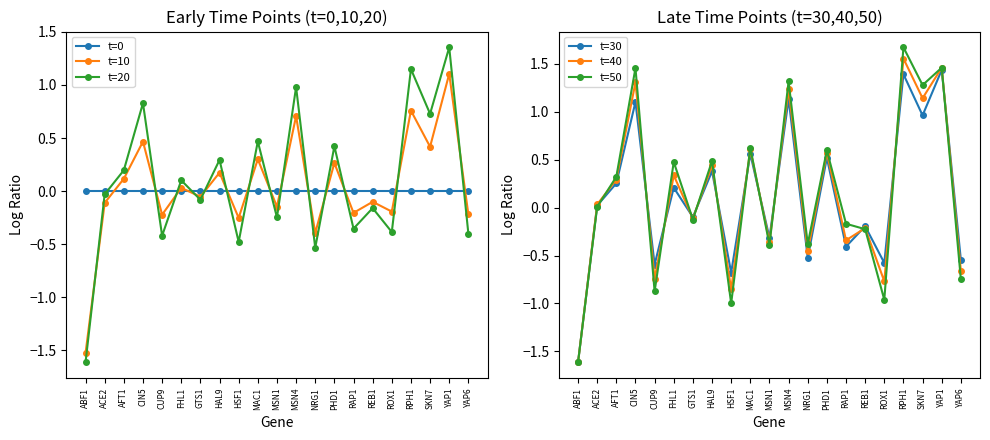

Reading right to left, what are all the values shown in this chart?

t=0: 0.0	0.0	0.0	0.0	0.0	0.0	0.0	0.0	0.0	0.0	0.0	0.0	0.0	0.0	0.0	0.0	0.0	0.0	0.0	0.0	0.0
t=10: -0.2	1.1	0.4	0.8	-0.2	-0.1	-0.2	0.3	-0.4	0.7	-0.1	0.3	-0.3	0.2	-0.1	0.0	-0.2	0.5	0.1	-0.1	-1.5
t=20: -0.4	1.4	0.7	1.1	-0.4	-0.2	-0.4	0.4	-0.5	1.0	-0.2	0.5	-0.5	0.3	-0.1	0.1	-0.4	0.8	0.2	-0.0	-1.6
t=30: -0.5	1.4	1.0	1.4	-0.6	-0.2	-0.4	0.5	-0.5	1.1	-0.3	0.6	-0.7	0.4	-0.1	0.2	-0.6	1.1	0.3	0.0	-1.6
t=40: -0.7	1.5	1.1	1.6	-0.8	-0.2	-0.3	0.6	-0.5	1.2	-0.4	0.6	-0.9	0.4	-0.1	0.3	-0.7	1.3	0.3	0.0	-1.6
t=50: -0.7	1.5	1.3	1.7	-1.0	-0.2	-0.2	0.6	-0.4	1.3	-0.4	0.6	-1.0	0.5	-0.1	0.5	-0.9	1.5	0.3	0.0	-1.6